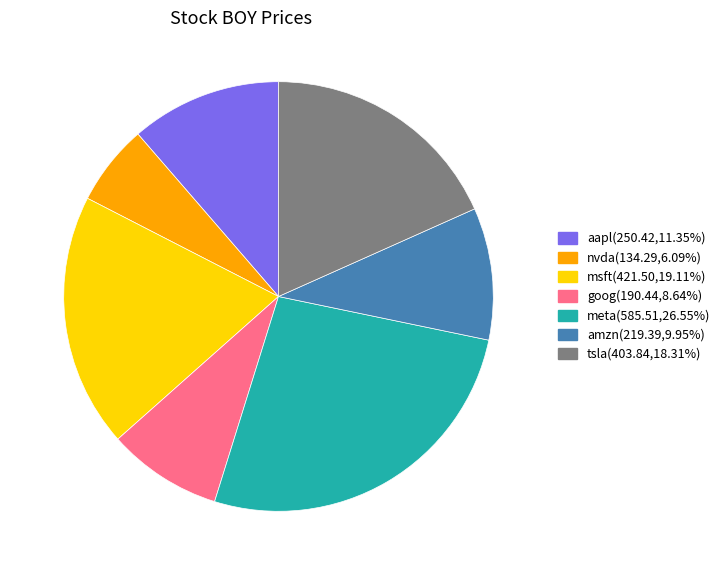

Does tsla(403.84,18.31%) account for over 50% of the chart?

No